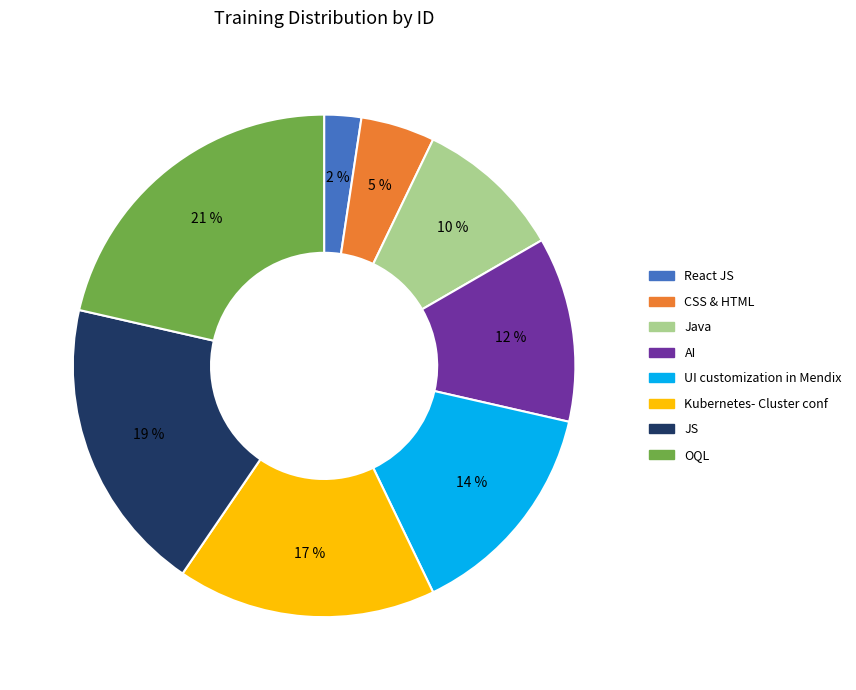

Count the number of slices in the pie.

8